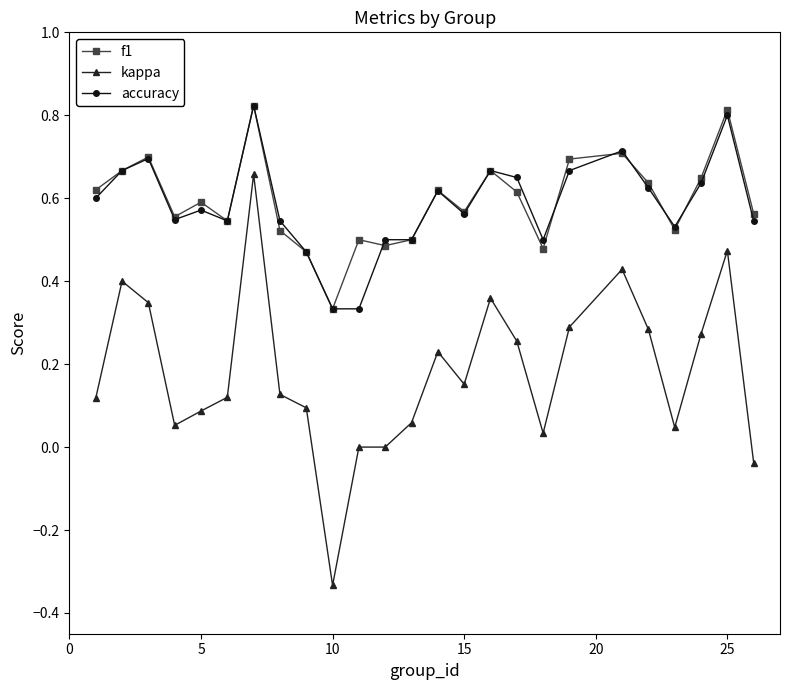

True or false: accuracy has more than 0 points higher than both neighbors.

True